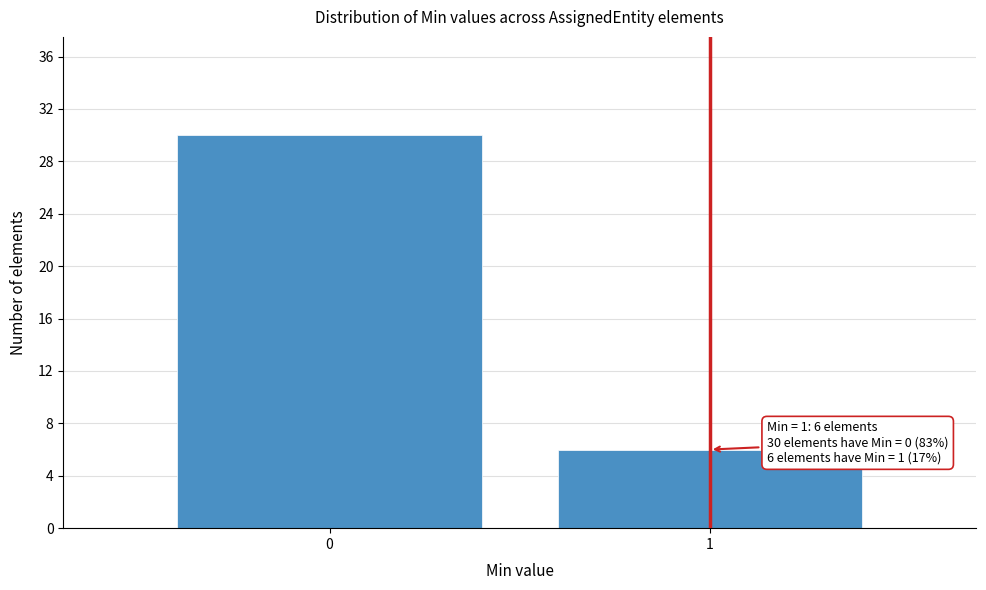

Reading left to right, extract all data points from this chart.

30	6